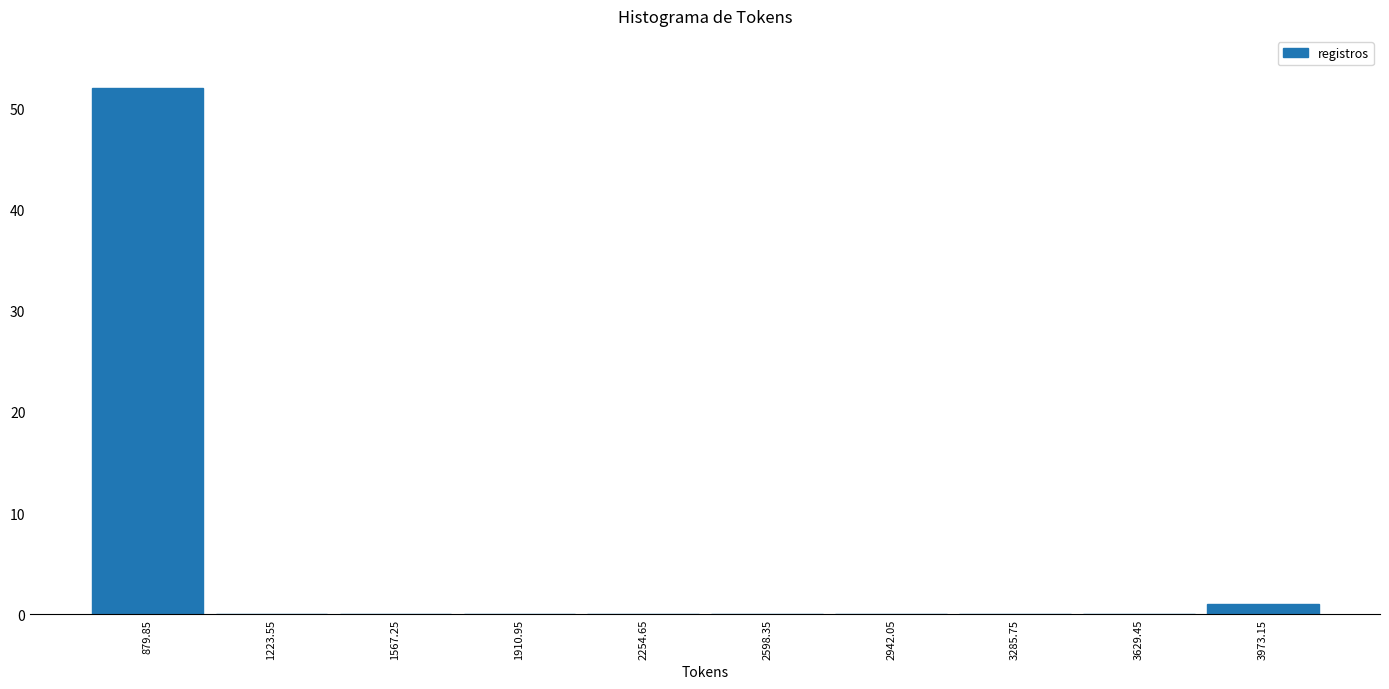

How tall is the bar that spans 3800 to 4150 on the x-axis? Neither the bar edges nor the heights are printed on the chart, so give them approximately, as read against the axes.

1